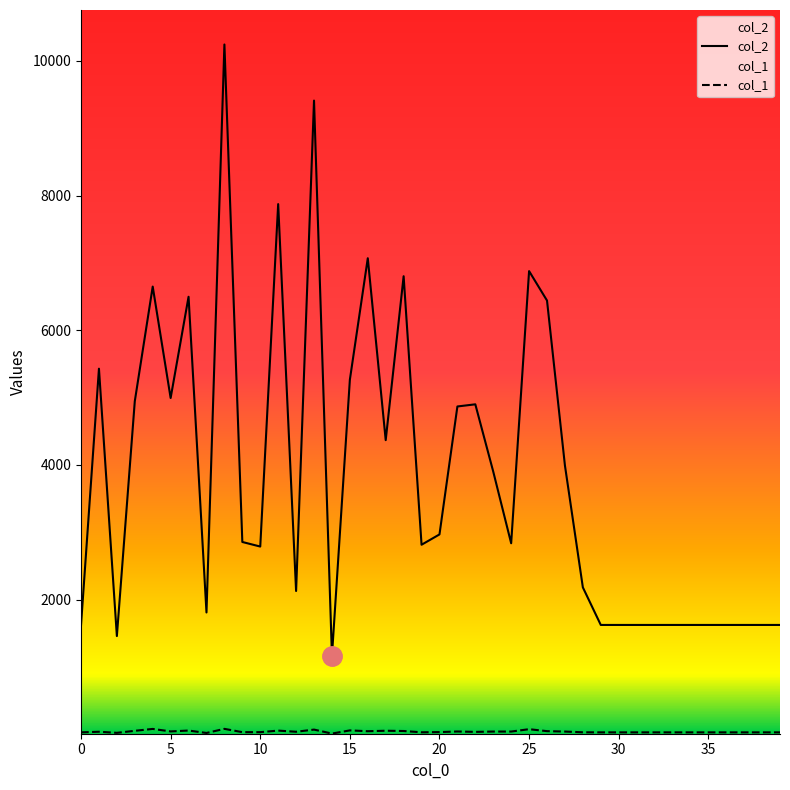

True or false: col_2 and col_1 intersect in this chart.

False